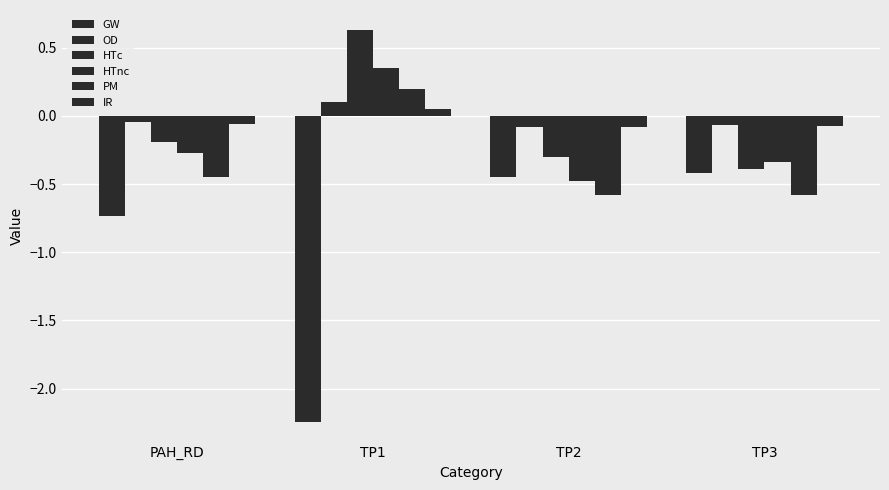

How many bars are there in total?

24